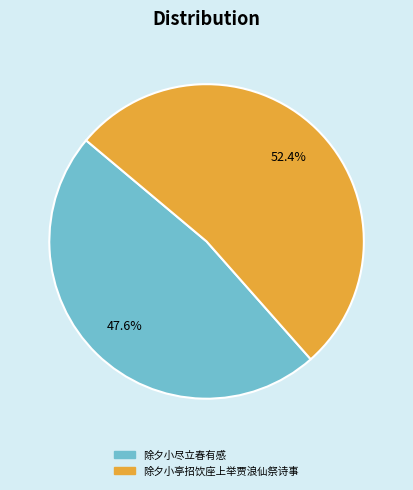

Approximately how many times larger is the value at 除夕小亭招饮座上举贾浪仙祭诗事 compared to 除夕小尽立春有感?

1.1